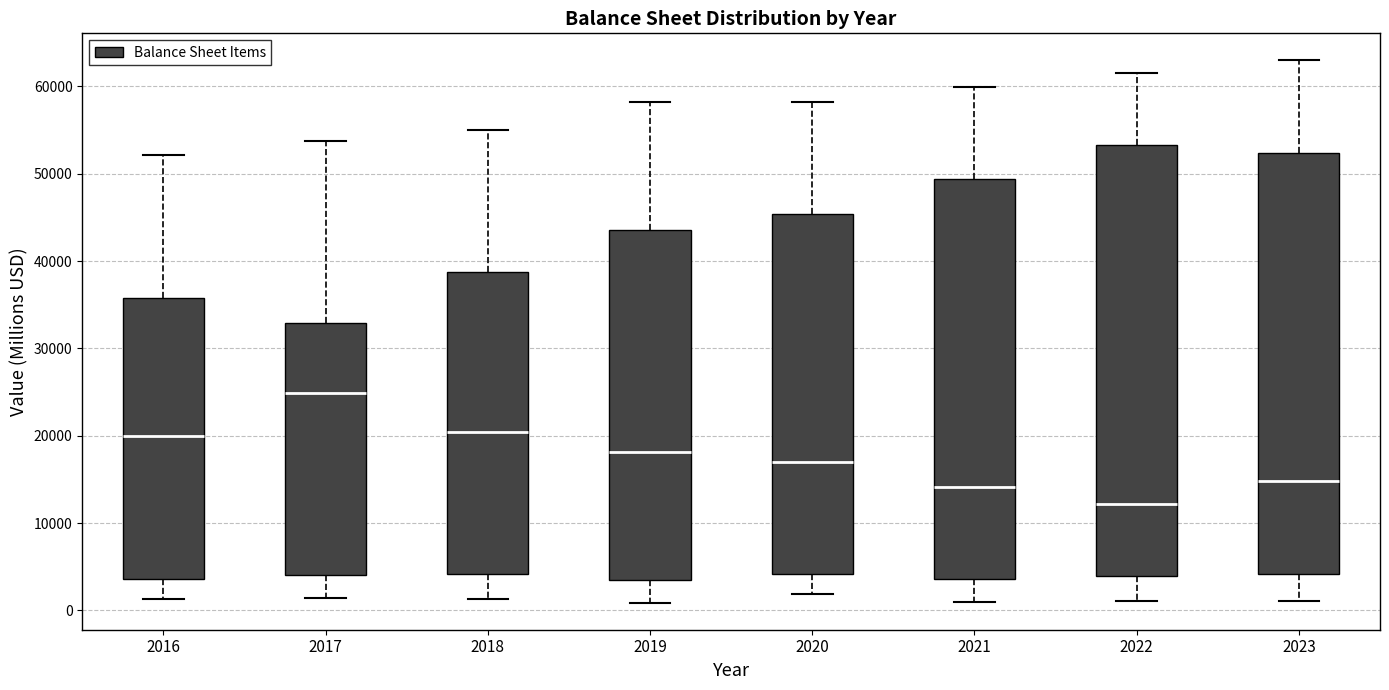

Reading left to right, transcribe this box plot: for each box, give where its median line is, the range the box spans, and where its two whiskers end, as read against the y-axis. The values are not printed on the chart, so give them approximately, as read against the axis.

2016: median 20000, box 4000 to 36000, whiskers 1000 to 52000
2017: median 25000, box 4000 to 33000, whiskers 1000 to 54000
2018: median 20000, box 4000 to 39000, whiskers 1000 to 55000
2019: median 18000, box 3000 to 44000, whiskers 1000 to 58000
2020: median 17000, box 4000 to 45000, whiskers 2000 to 58000
2021: median 14000, box 4000 to 49000, whiskers 1000 to 60000
2022: median 12000, box 4000 to 53000, whiskers 1000 to 61000
2023: median 15000, box 4000 to 52000, whiskers 1000 to 63000